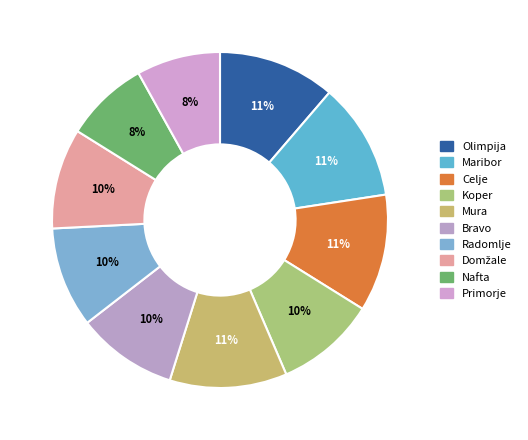

True or false: Celje accounts for 11% of the total.

True